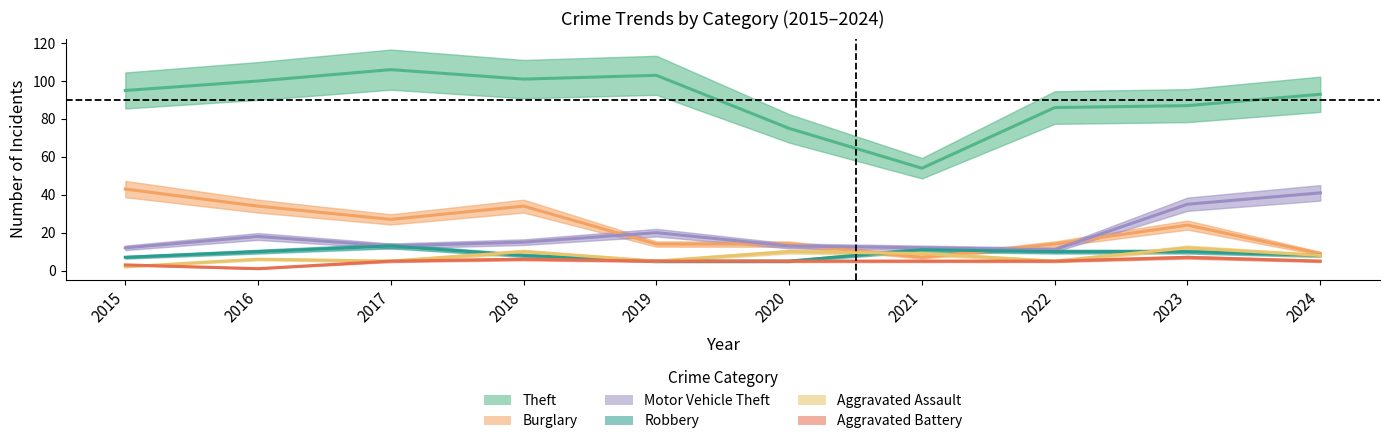

Is it true that Robbery equals 22 at 2017?

False